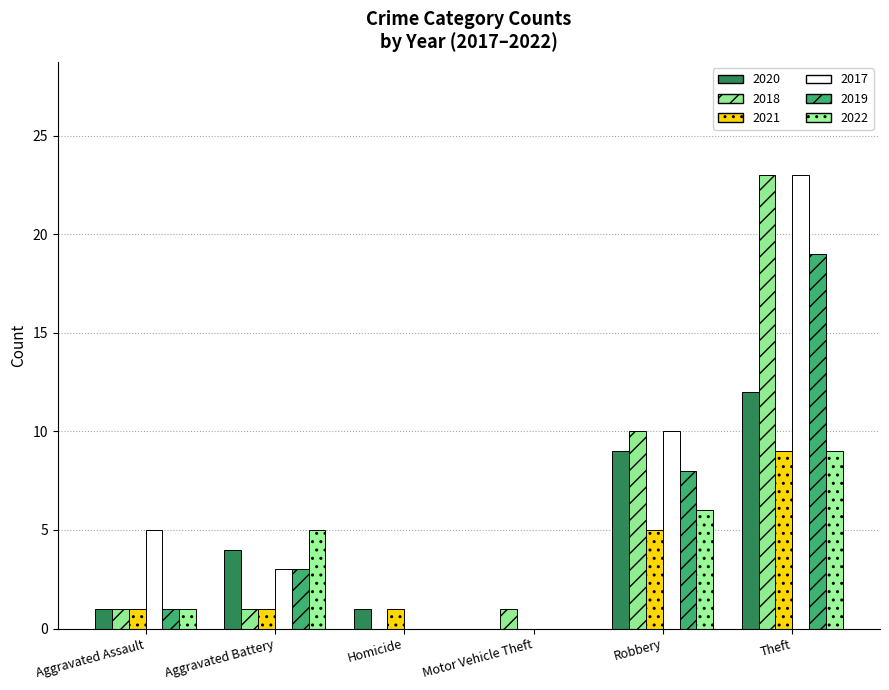

At Homicide, list the series in order from smallest to largest.

2018, 2017, 2019, 2022, 2020, 2021